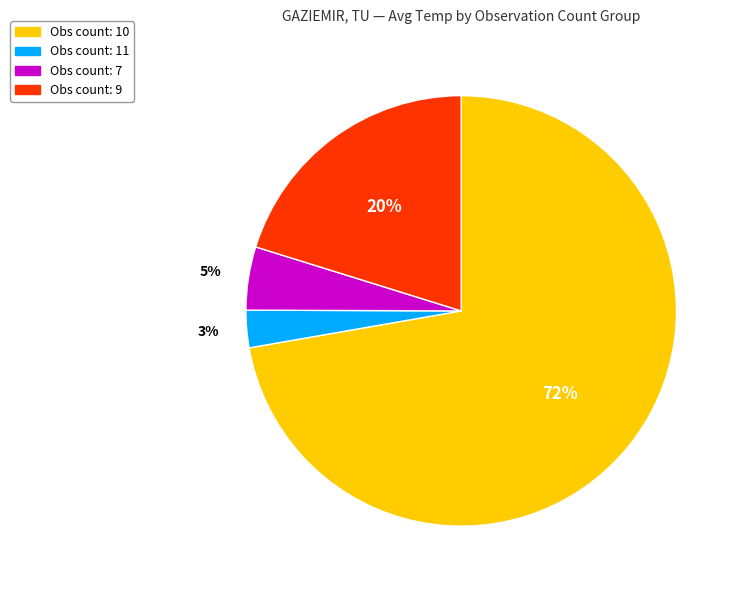

To the nearest percent, what is the difference between the largest and smallest slice percentages?

69%